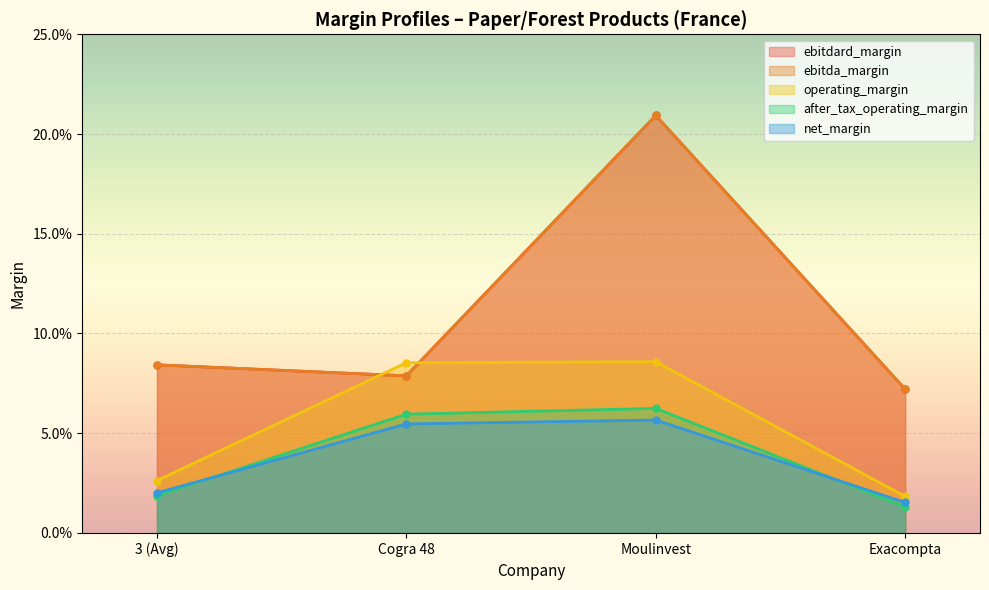

What is the label of the 2nd point from the right?

Moulinvest